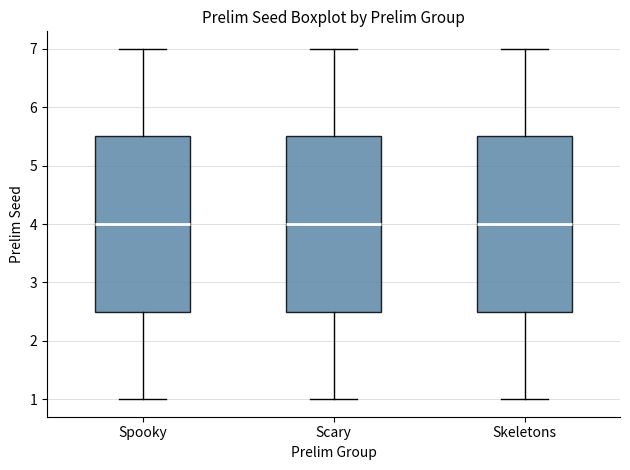

Reading left to right, transcribe this box plot: for each box, give where its median line is, the range the box spans, and where its two whiskers end, as read against the y-axis. The values are not printed on the chart, so give them approximately, as read against the axis.

Spooky: median 4.0, box 2.5 to 5.5, whiskers 1.0 to 7.0
Scary: median 4.0, box 2.5 to 5.5, whiskers 1.0 to 7.0
Skeletons: median 4.0, box 2.5 to 5.5, whiskers 1.0 to 7.0